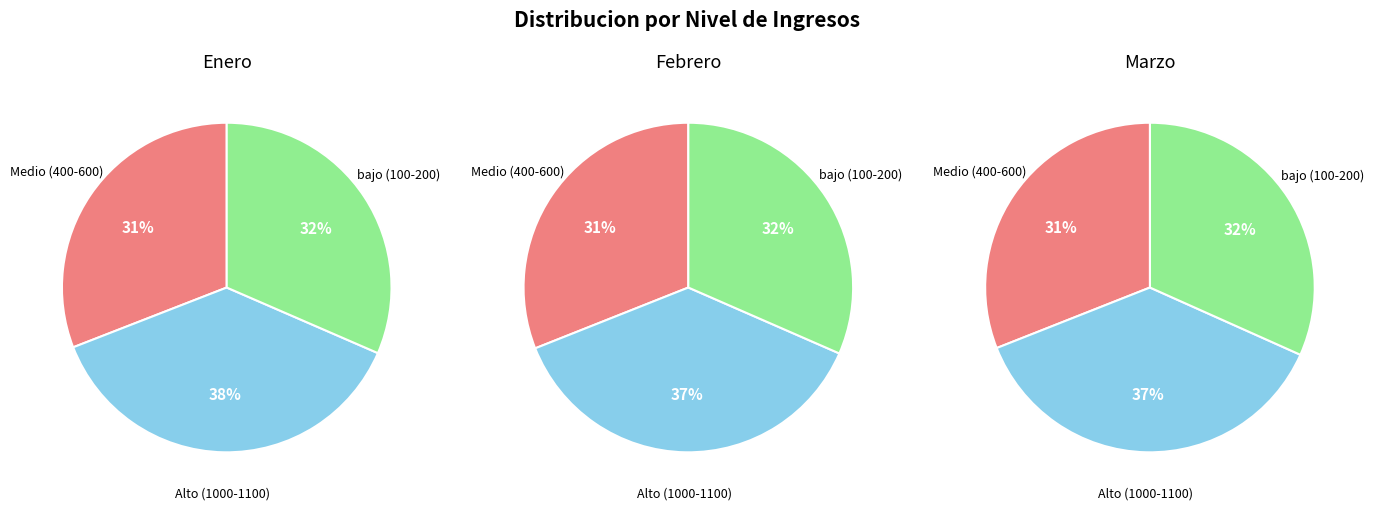

How many slices are in this pie chart?

3